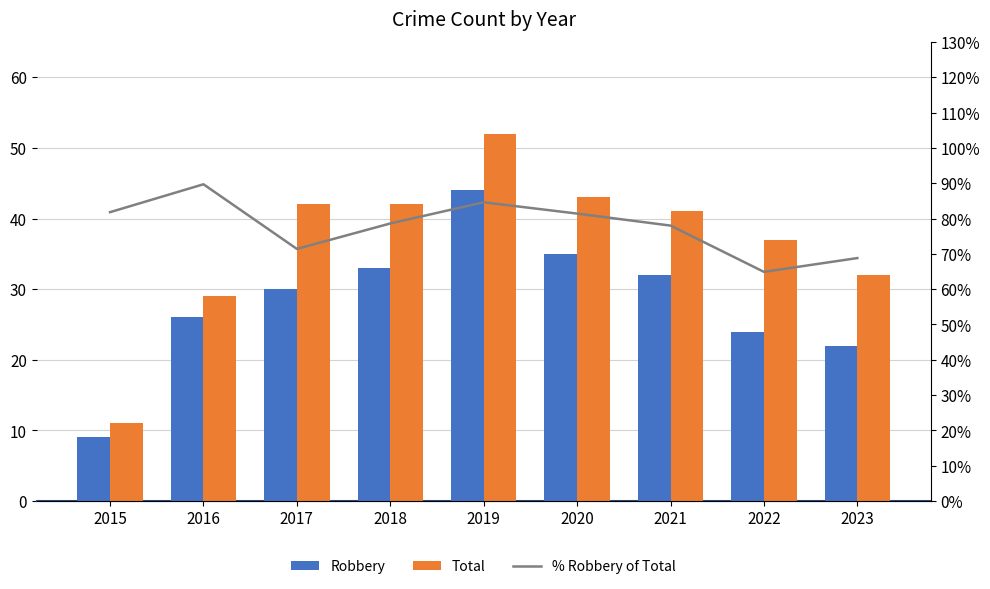

At how many categories does at least one series exceed 25?

9